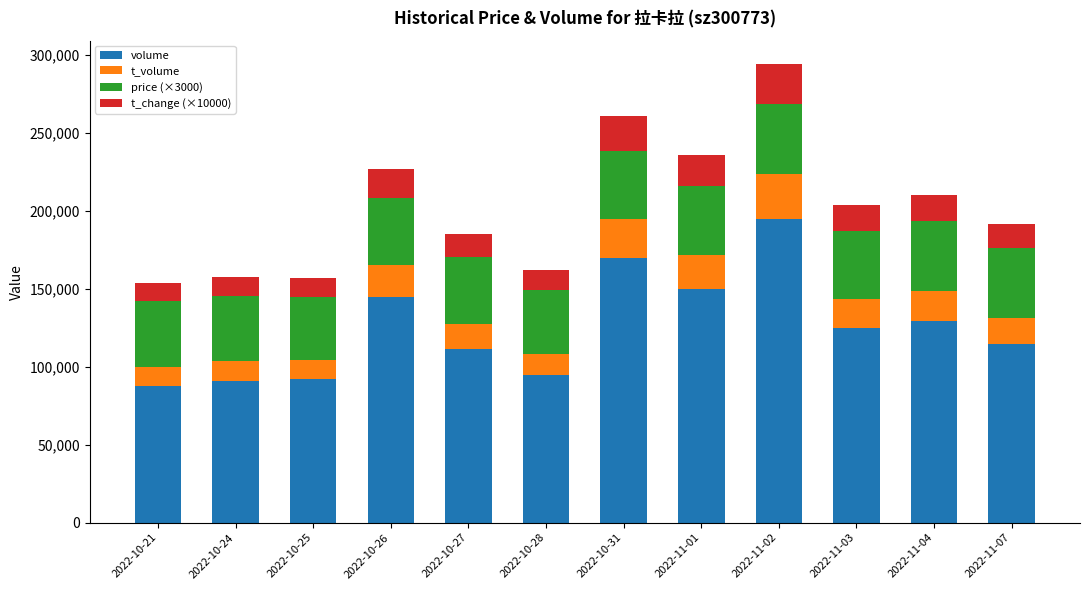

What are all the series names shown in the legend?

volume, t_volume, price (×3000), t_change (×10000)